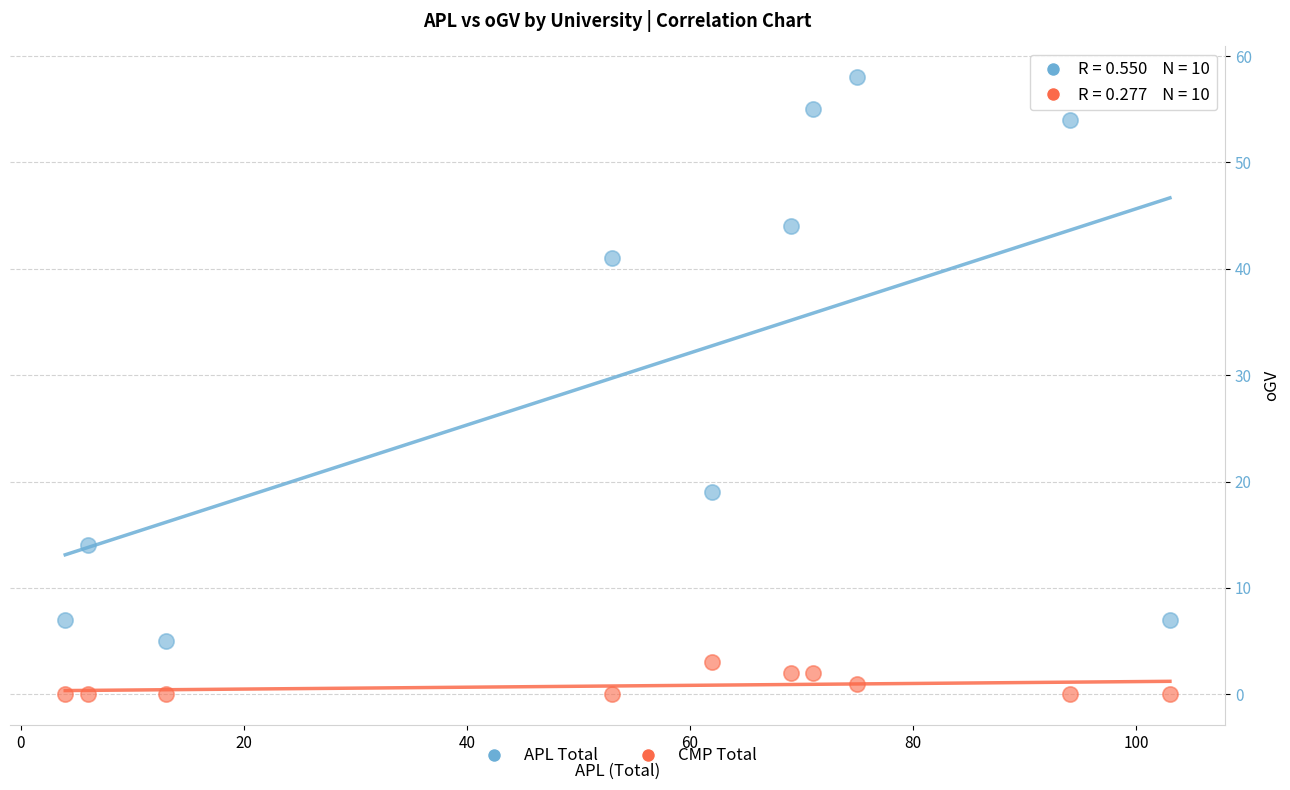

What are all the series names shown in the legend?

APL Total, CMP Total